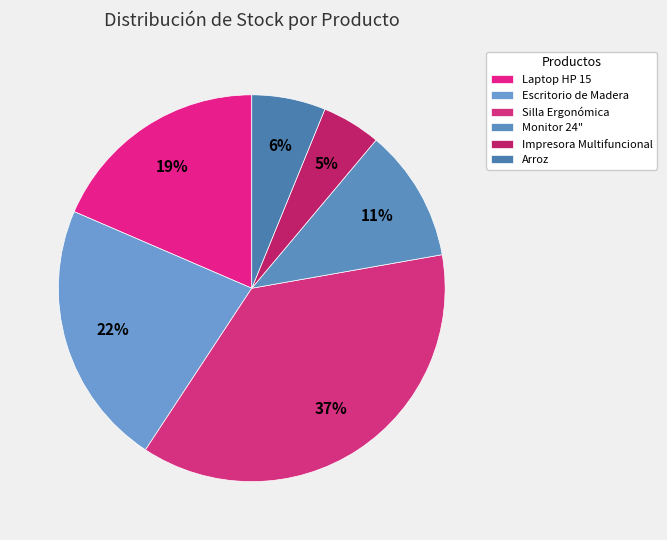

Rank the categories by value from highest to lowest.

Silla Ergonómica, Escritorio de Madera, Laptop HP 15, Monitor 24", Arroz, Impresora Multifuncional